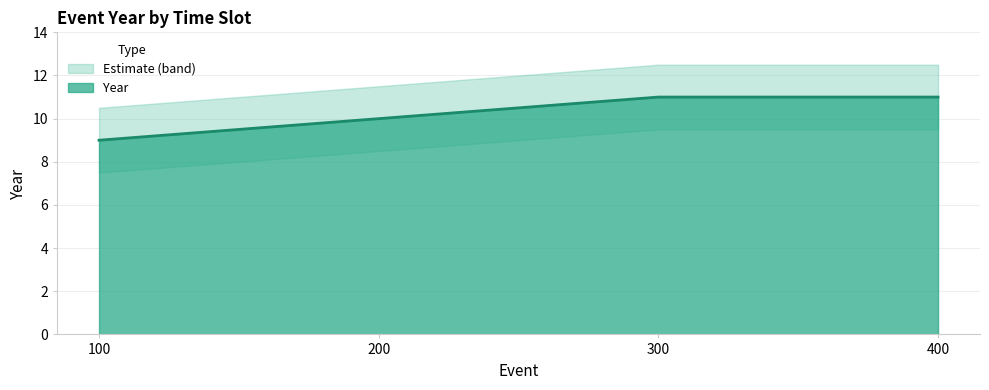

What is the value of the 2nd point from the left?

10